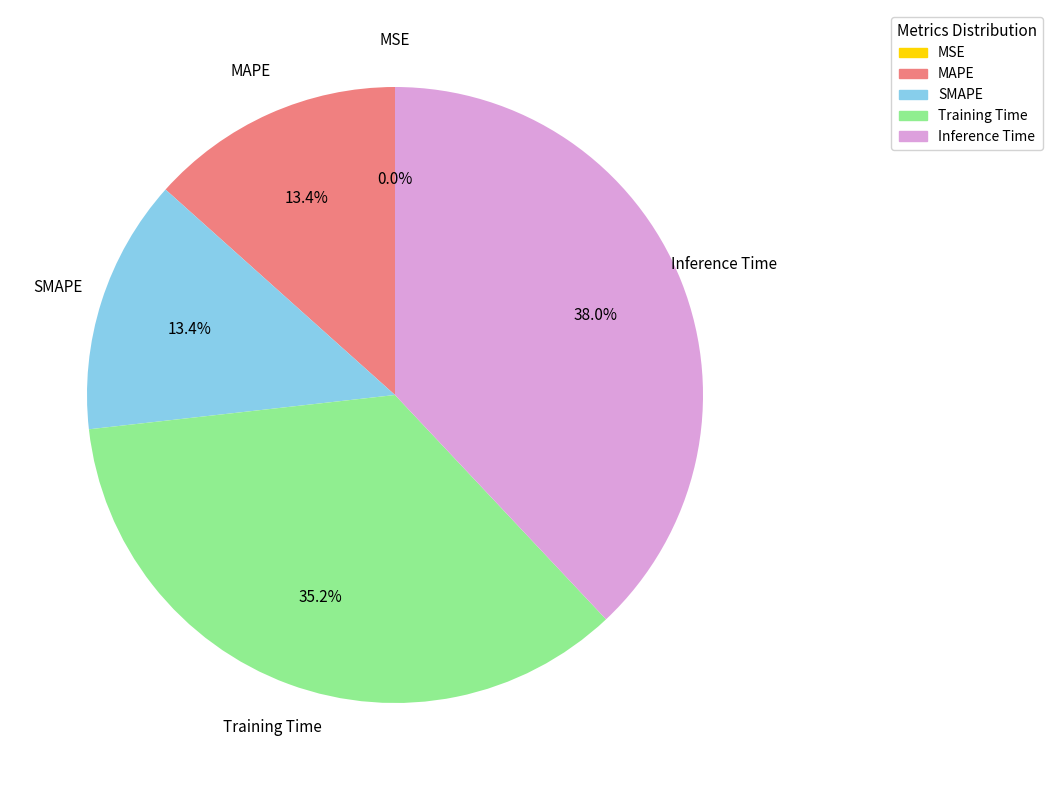

Which slice is the largest?

Inference Time